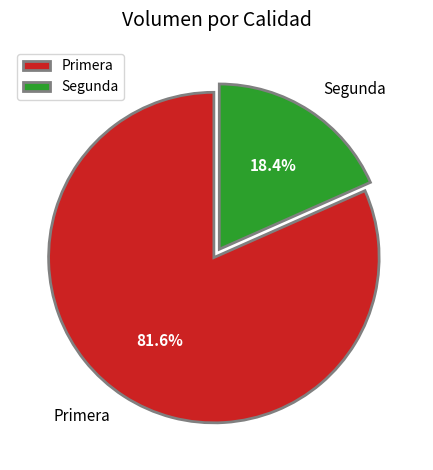

To the nearest percent, what is the average slice percentage?

50%